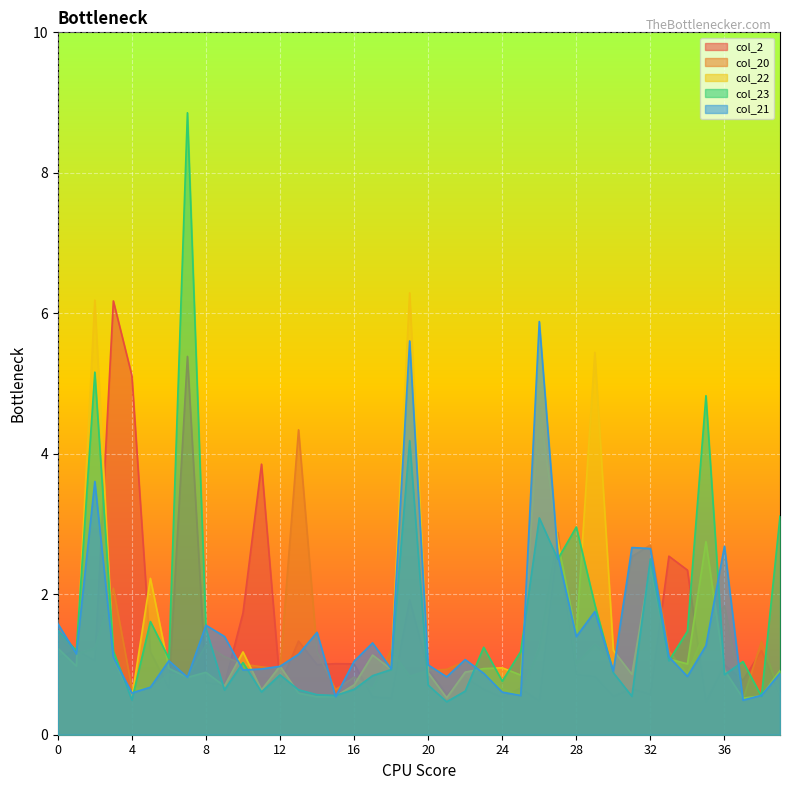

Reading left to right, what are all the values shown in this chart?

col_2: 1.1	1.2	1.1	6.2	5.1	1.2	0.7	5.4	0.7	0.7	1.7	3.9	0.7	1.3	1.0	1.0	1.0	0.5	0.5	1.9	0.9	0.6	0.8	0.6	0.5	0.7	0.5	2.8	0.9	0.8	0.6	0.7	0.6	2.5	2.3	0.5	1.0	0.8	1.2	0.6
col_20: 1.4	1.2	1.2	2.1	0.7	0.7	0.9	0.8	1.3	1.1	1.0	1.0	0.9	4.3	1.2	0.6	0.8	0.7	1.2	0.8	0.9	0.9	1.0	0.9	0.7	0.6	1.2	2.9	1.0	1.3	1.1	2.5	2.7	1.2	0.9	1.5	1.8	0.5	1.3	0.6
col_22: 1.2	1.0	6.2	1.1	0.5	2.2	0.9	0.8	0.9	0.7	1.2	0.6	1.0	0.6	0.5	0.5	0.7	1.1	0.9	6.3	0.9	0.5	0.9	0.9	1.0	0.8	4.7	2.7	1.4	5.4	1.2	0.9	2.4	1.1	1.0	2.7	0.9	0.5	0.6	0.9
col_23: 1.5	1.2	5.2	1.2	0.5	1.6	1.1	8.9	1.5	0.6	1.0	0.6	0.9	0.6	0.6	0.6	0.6	0.8	0.9	4.2	0.7	0.5	0.6	1.2	0.8	1.2	3.1	2.5	3.0	1.9	0.9	0.5	2.5	1.1	1.5	4.8	0.9	1.0	0.5	3.1
col_21: 1.6	1.2	3.6	1.1	0.6	0.7	1.1	0.8	1.6	1.4	0.9	0.9	1.0	1.1	1.5	0.5	1.0	1.3	0.9	5.6	1.0	0.8	1.1	0.9	0.6	0.6	5.9	2.6	1.4	1.8	0.9	2.7	2.7	1.1	0.8	1.3	2.7	0.5	0.6	0.9